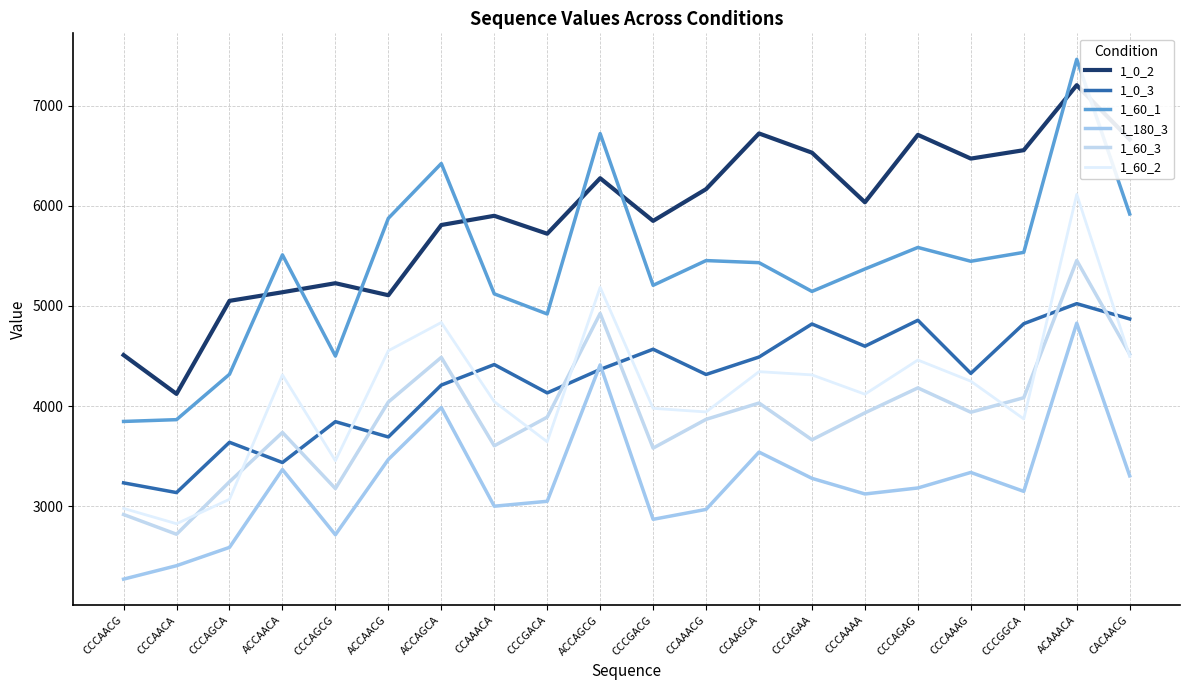

What is the sum of all 1_0_3 values?

84779